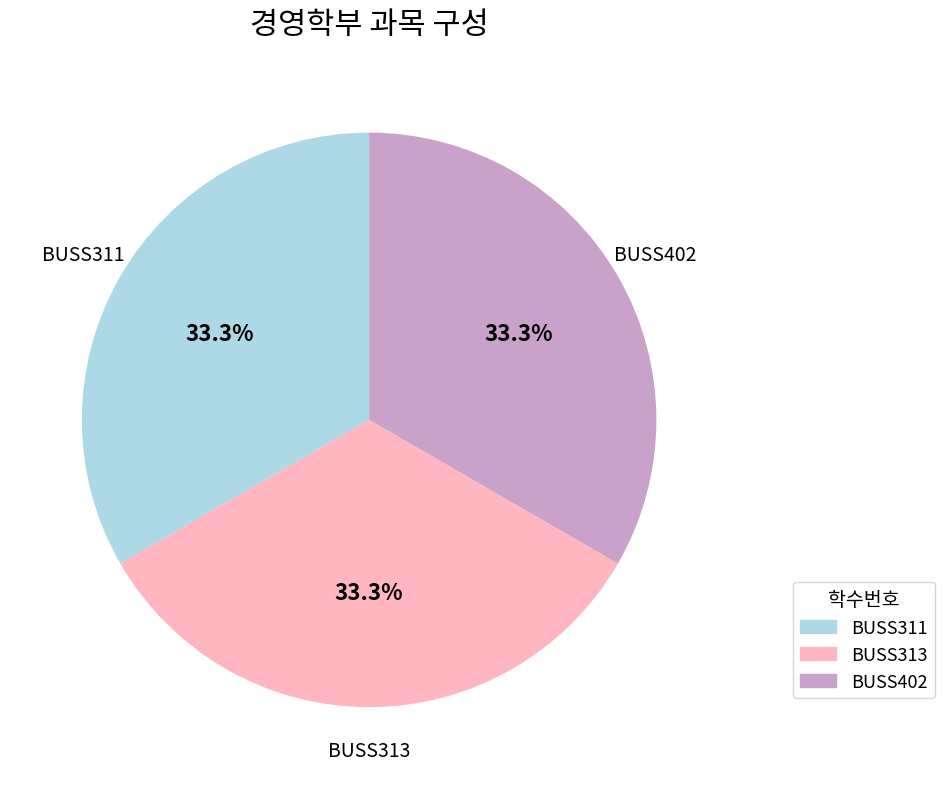

Is there a majority slice in this chart?

No